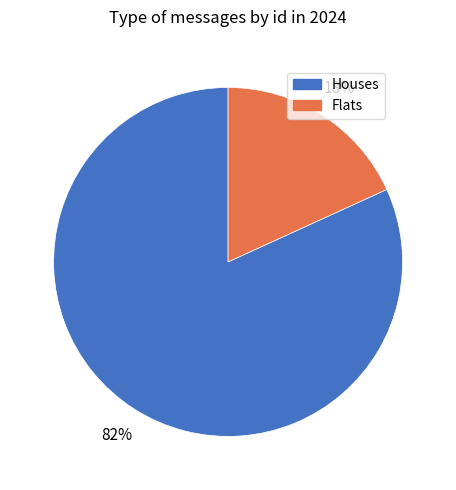

Does any single category account for the majority?

Yes